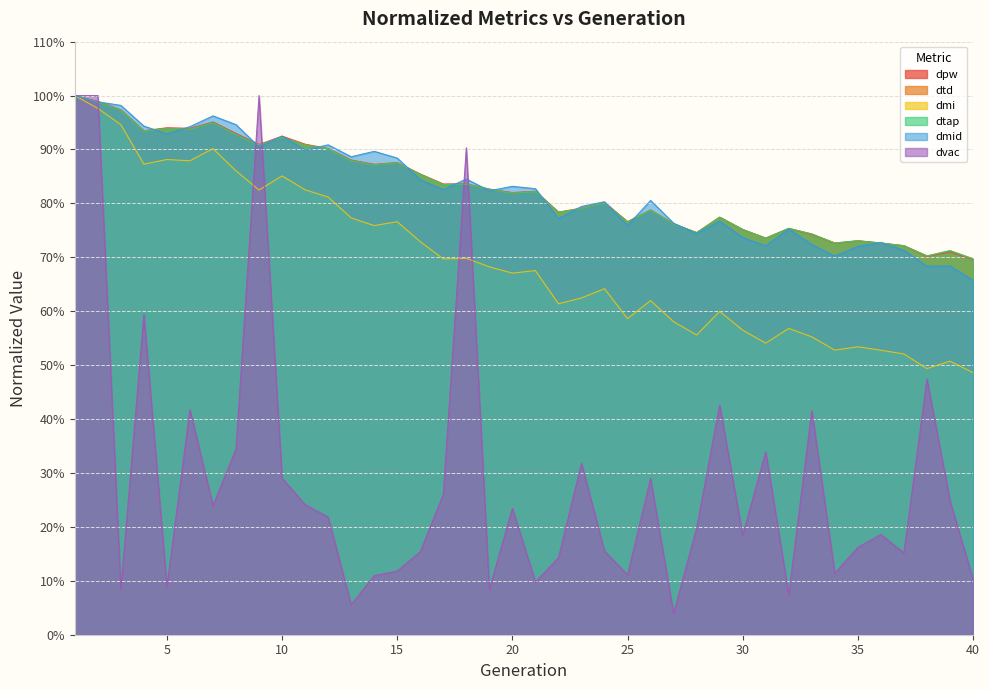

How many distinct data groups are displayed?

6